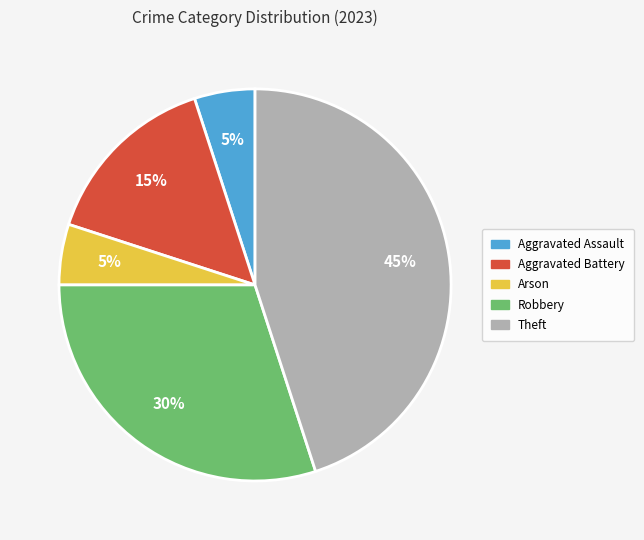

To the nearest percent, what is the difference between the largest and smallest slice percentages?

40%